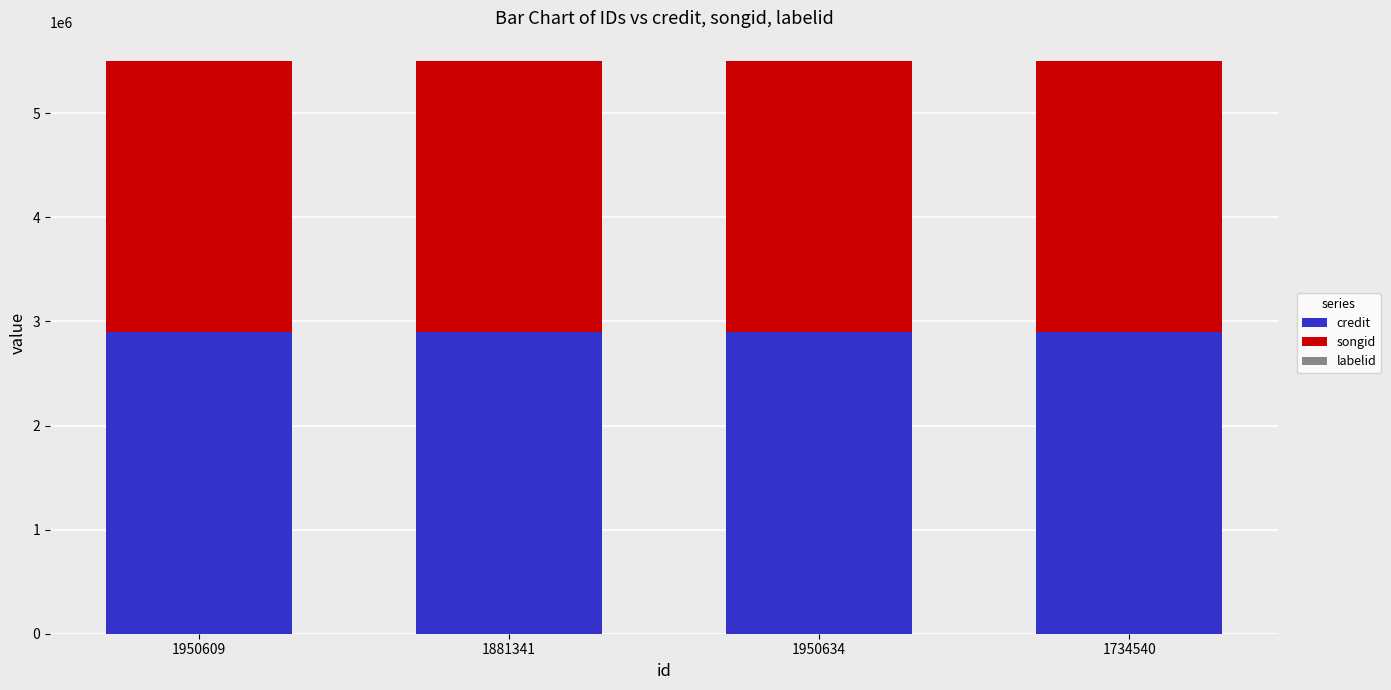

True or false: credit has a value of 2896162 at 1950634.

True